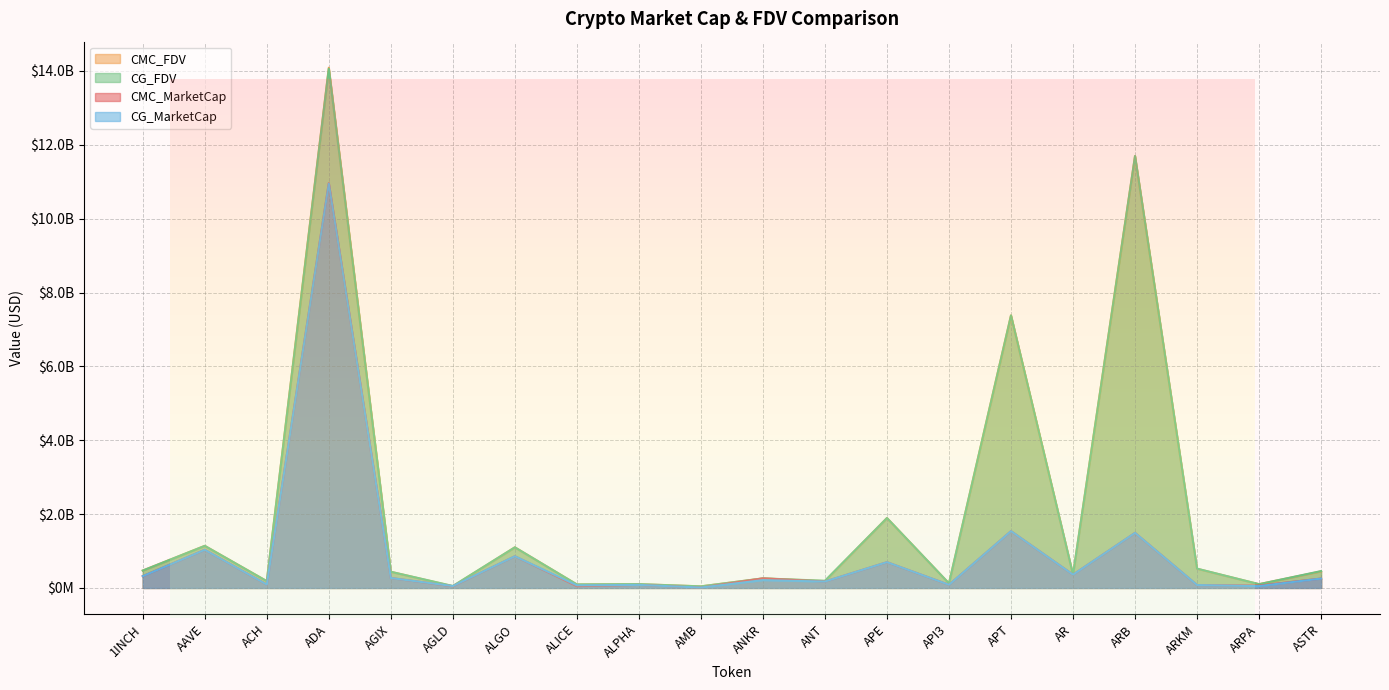

What are all the series names shown in the legend?

CMC_MarketCap, CMC_FDV, CG_MarketCap, CG_FDV